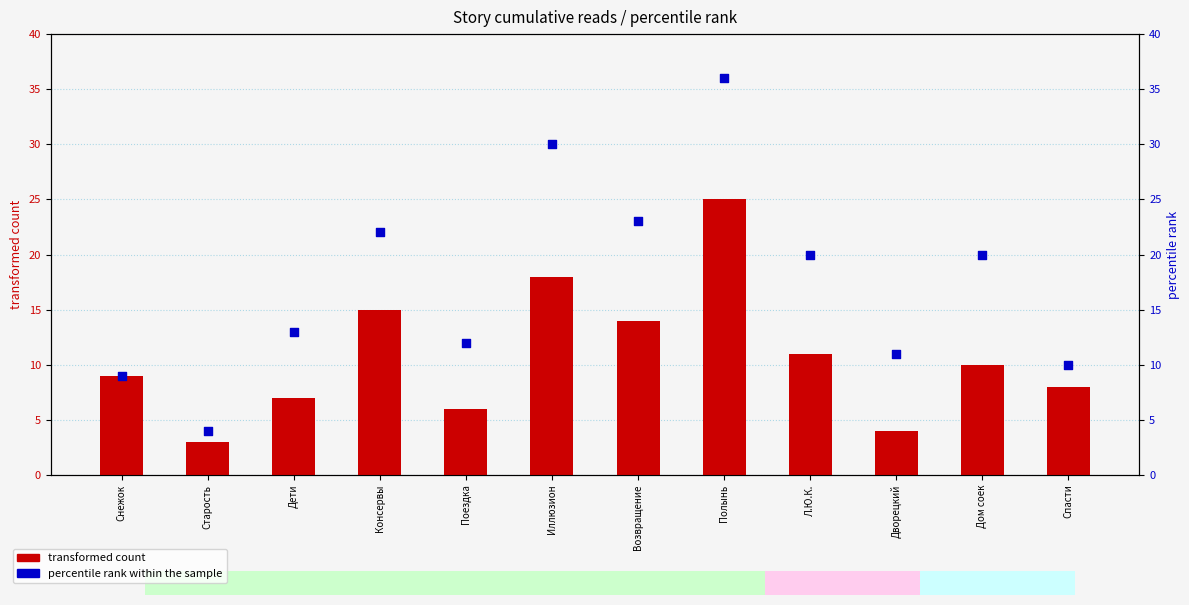

At which category is the sum across all series the highest?

Полынь